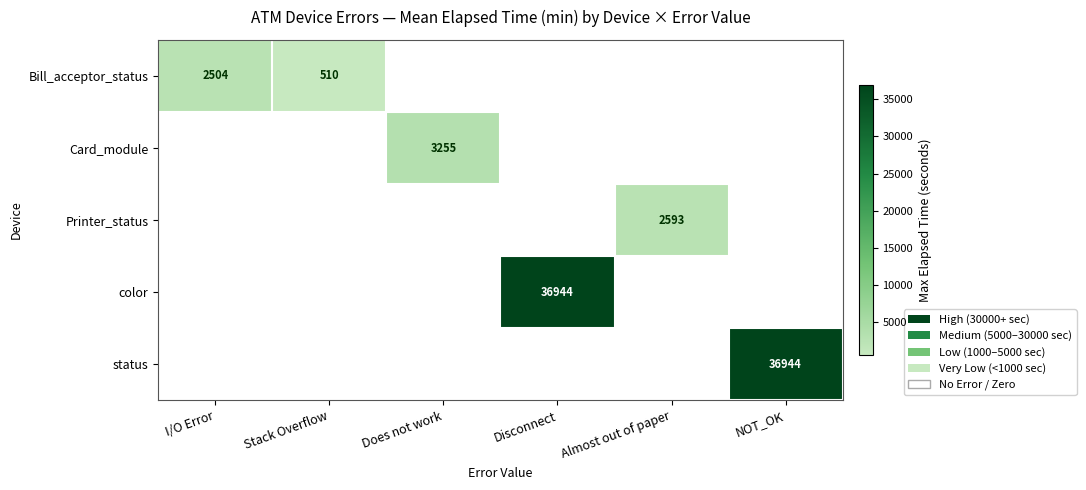

The status series shows 12015 at NOT_OK. True or false?

False